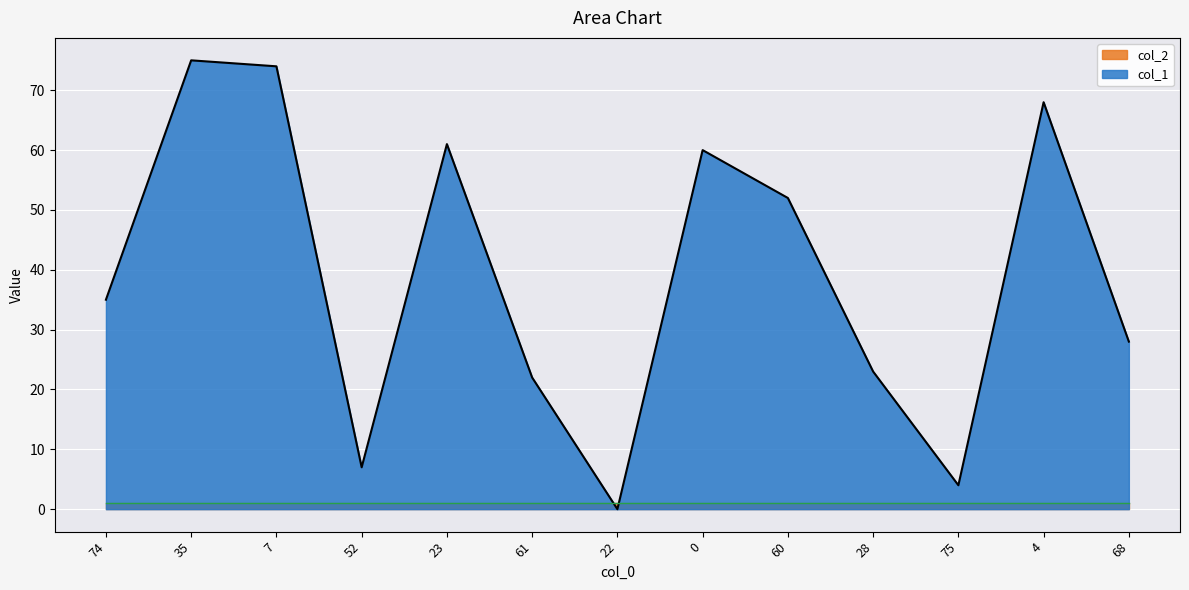

Which category has the lowest value across all series?

22